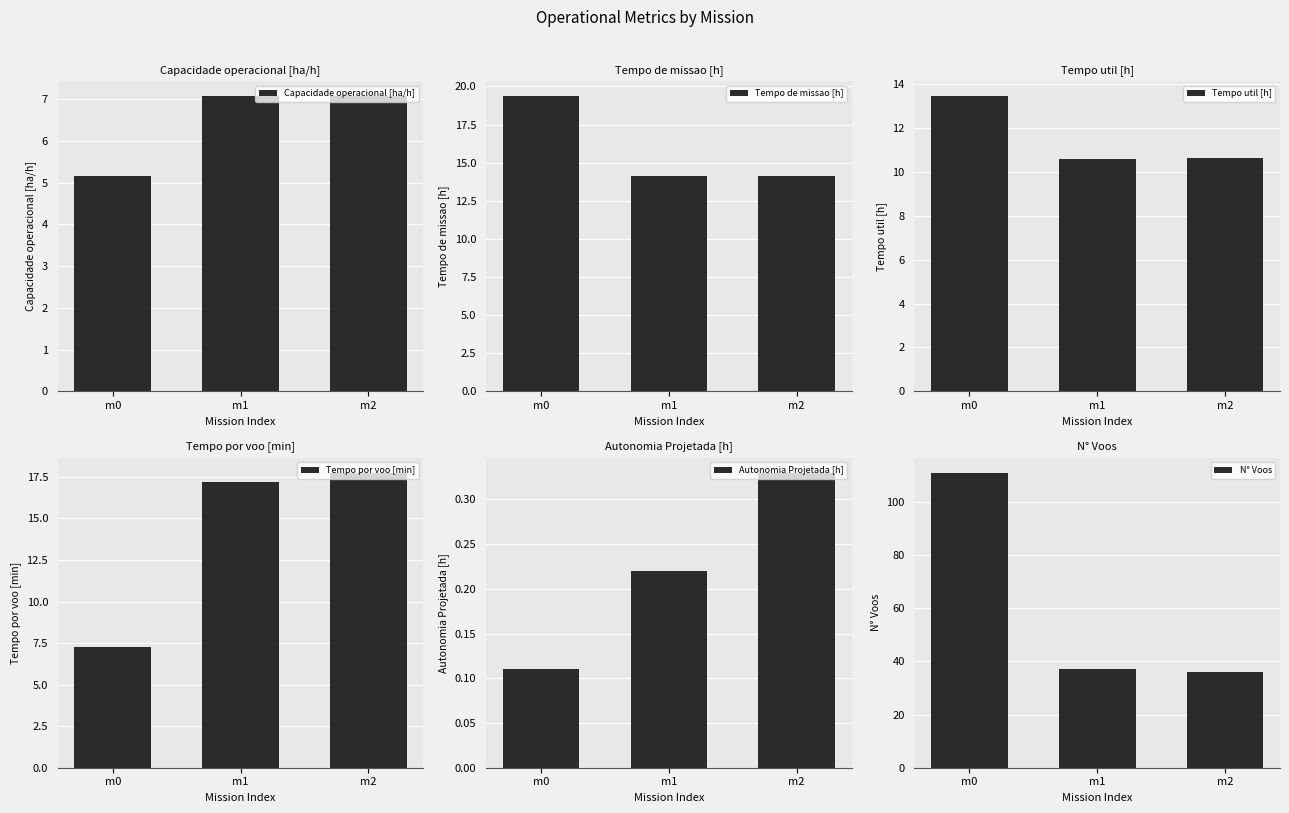

The value of Tempo util [h] at m1 is 10.6. True or false?

True